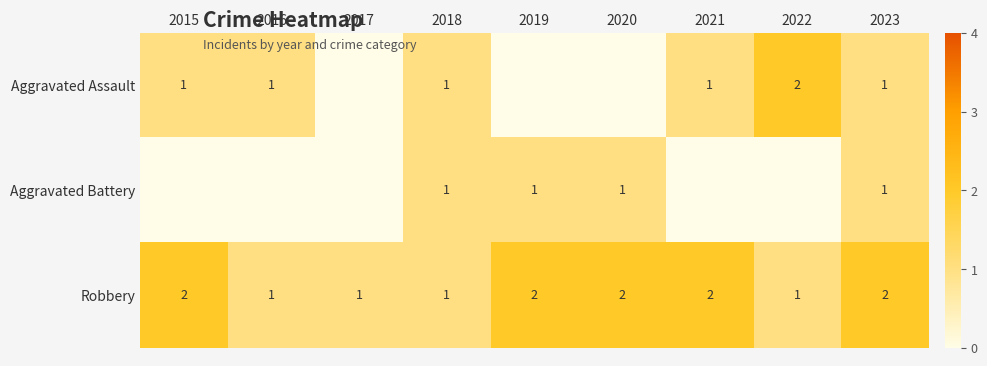

The value of Aggravated Assault at 2020 is 1. True or false?

False